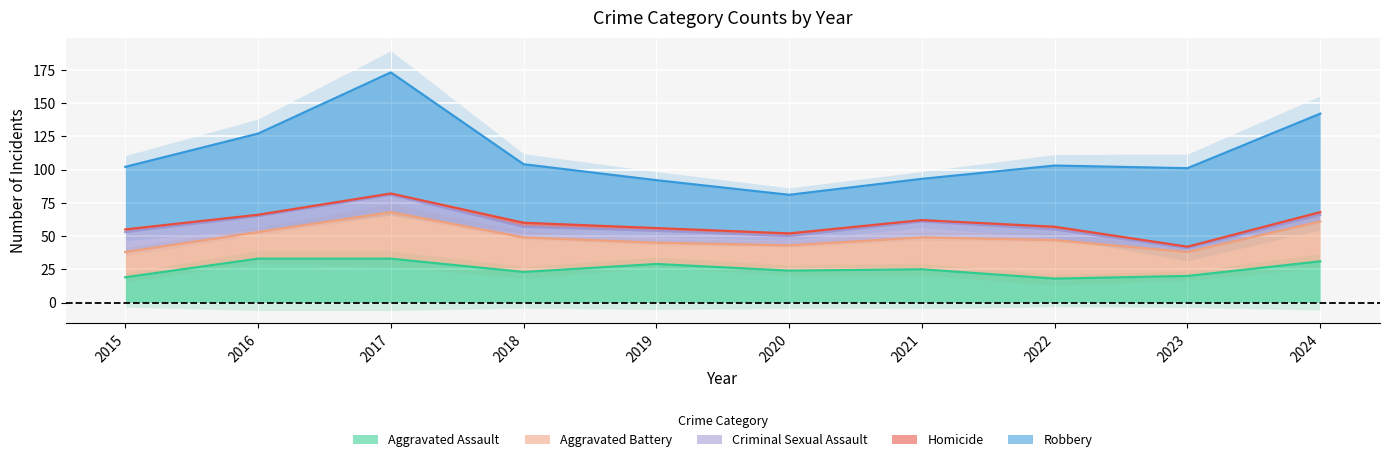

What value does the Robbery series have at 2021, to the nearest 5?

30